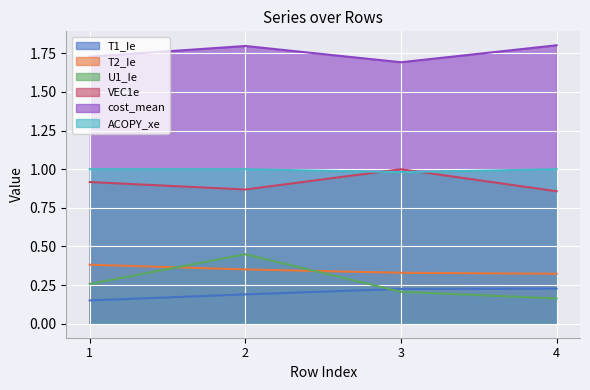

Which series changed the most between 3 and 4?

VEC1e